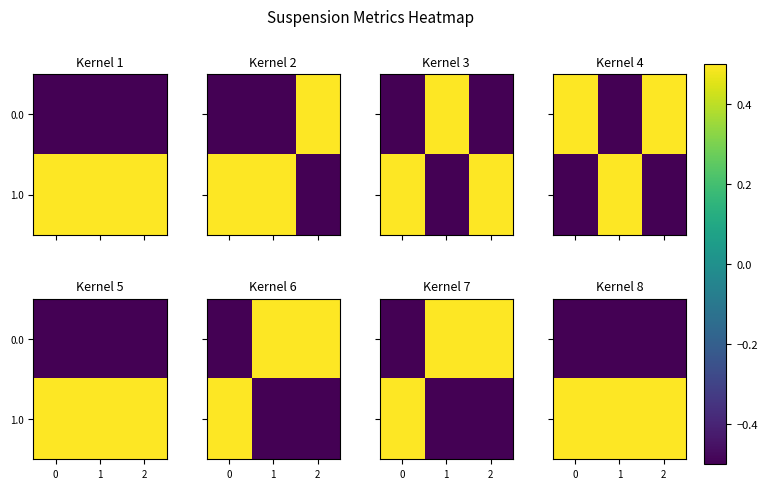

True or false: 1.0 has a value of 0.7 at 2.

False